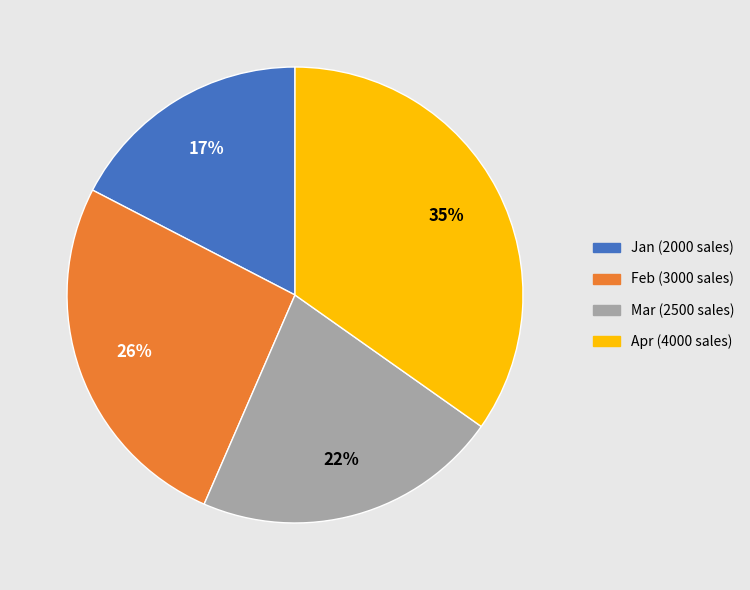

Is it true that Mar is 22% of the pie?

True